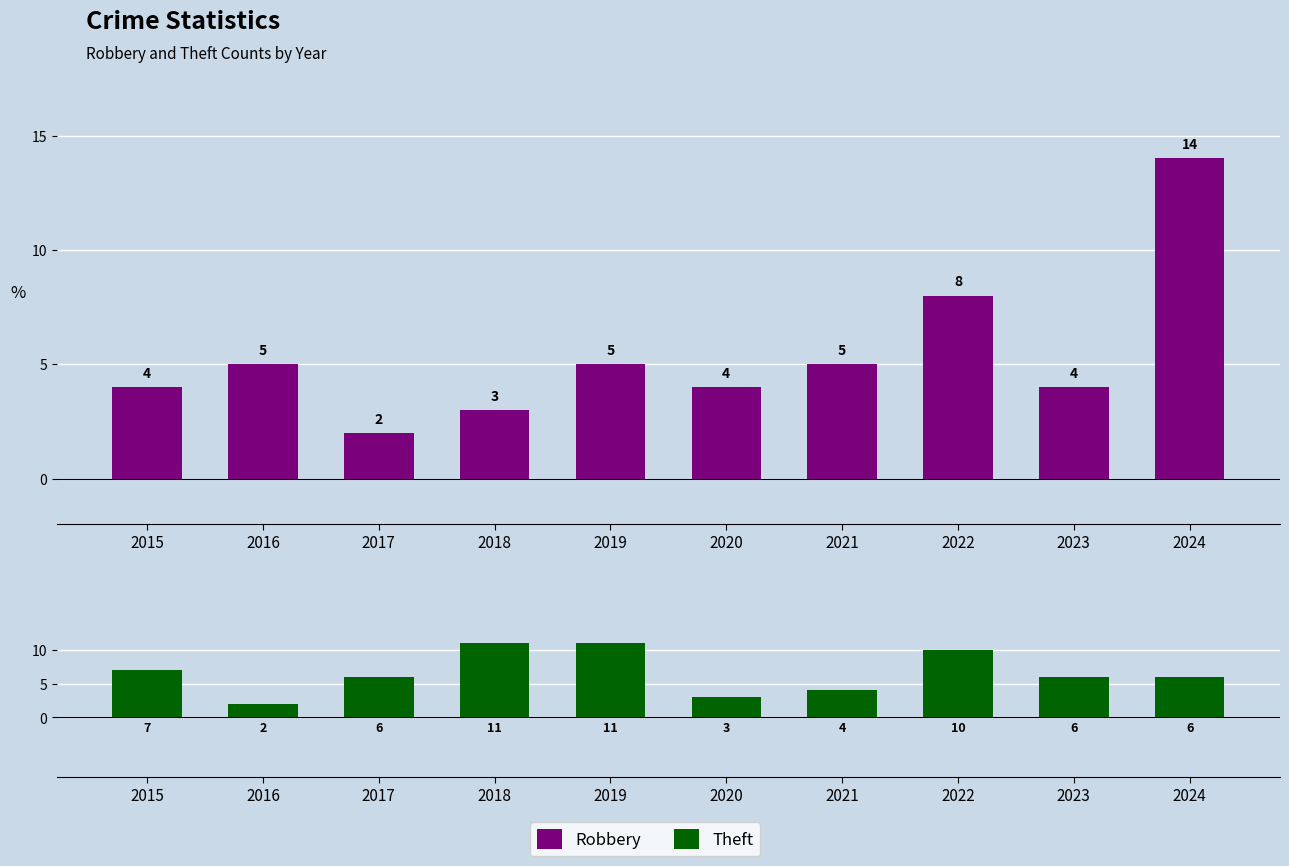

At which label does Robbery first exceed 5?

2022